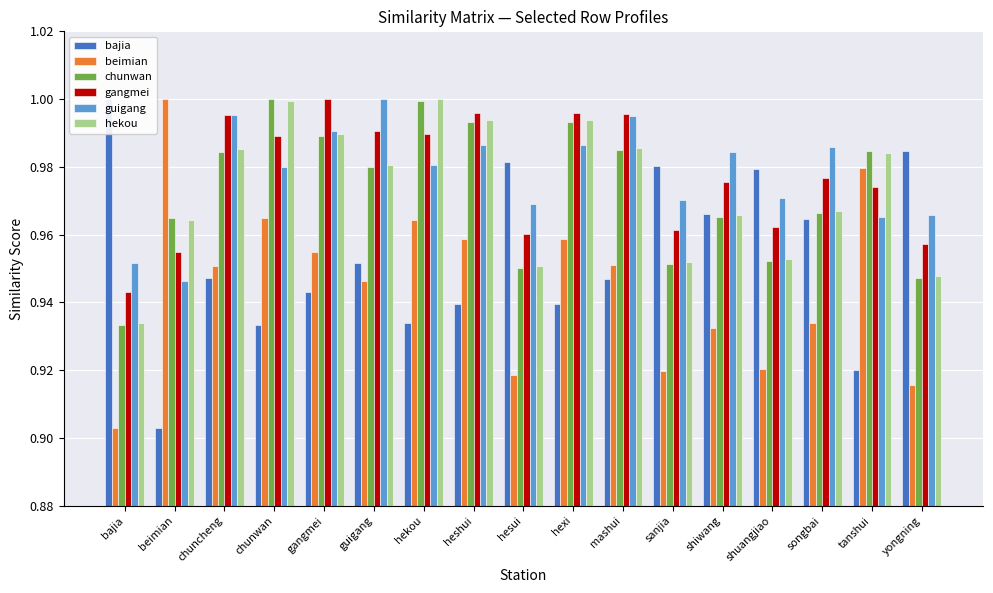

The value of guigang at hekou is 0.5. True or false?

False